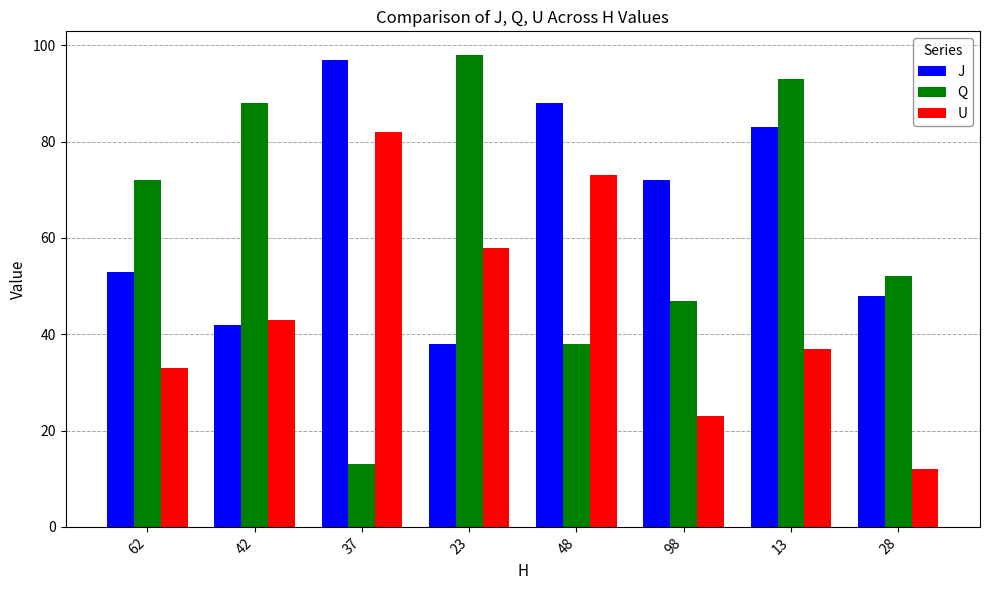

Is it true that U equals 23 at 98?

True